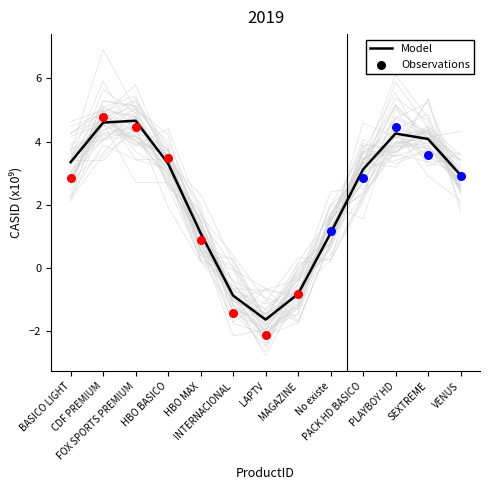

Which has a higher value, BASICO LIGHT or VENUS?

BASICO LIGHT